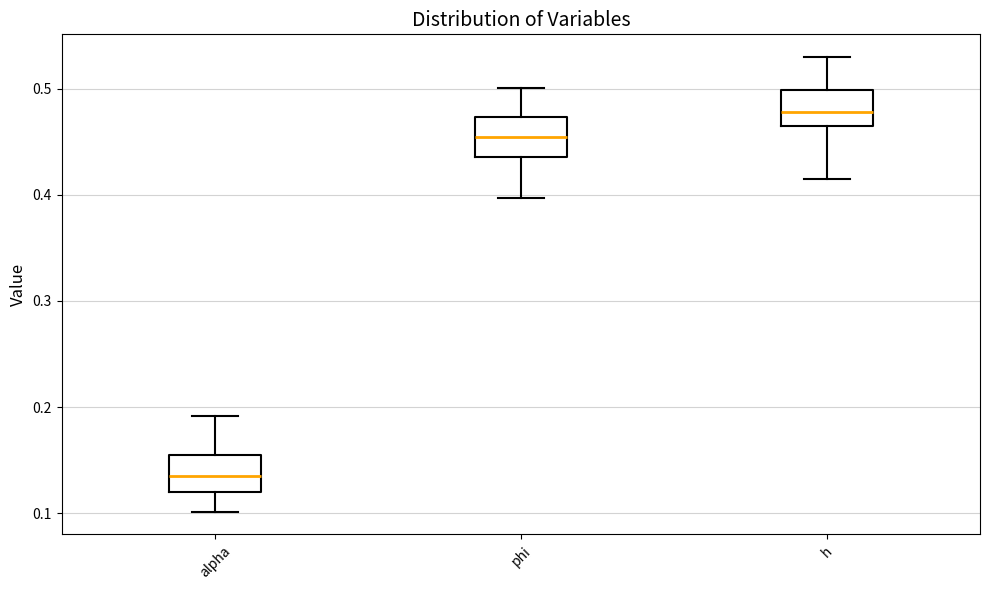

Reading left to right, read every box against the y-axis: the position of its median line, the range the box covers, and the ends of its whiskers. The values are not printed on the chart, so give them approximately, as read against the axis.

alpha: median 0.13, box 0.12 to 0.15, whiskers 0.10 to 0.19
phi: median 0.45, box 0.44 to 0.47, whiskers 0.40 to 0.50
h: median 0.48, box 0.46 to 0.50, whiskers 0.42 to 0.53